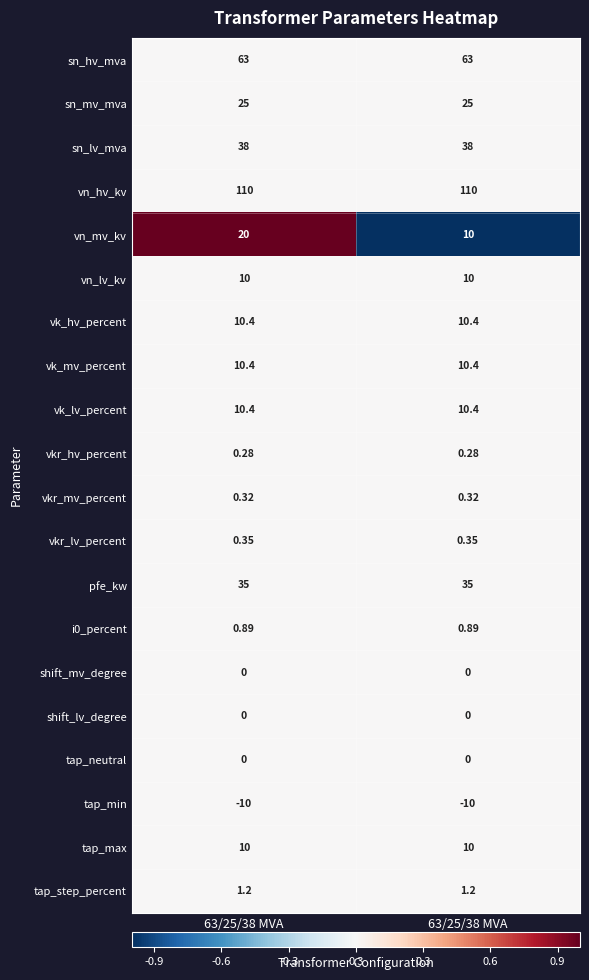

What is the maximum value shown in the chart?

110.0